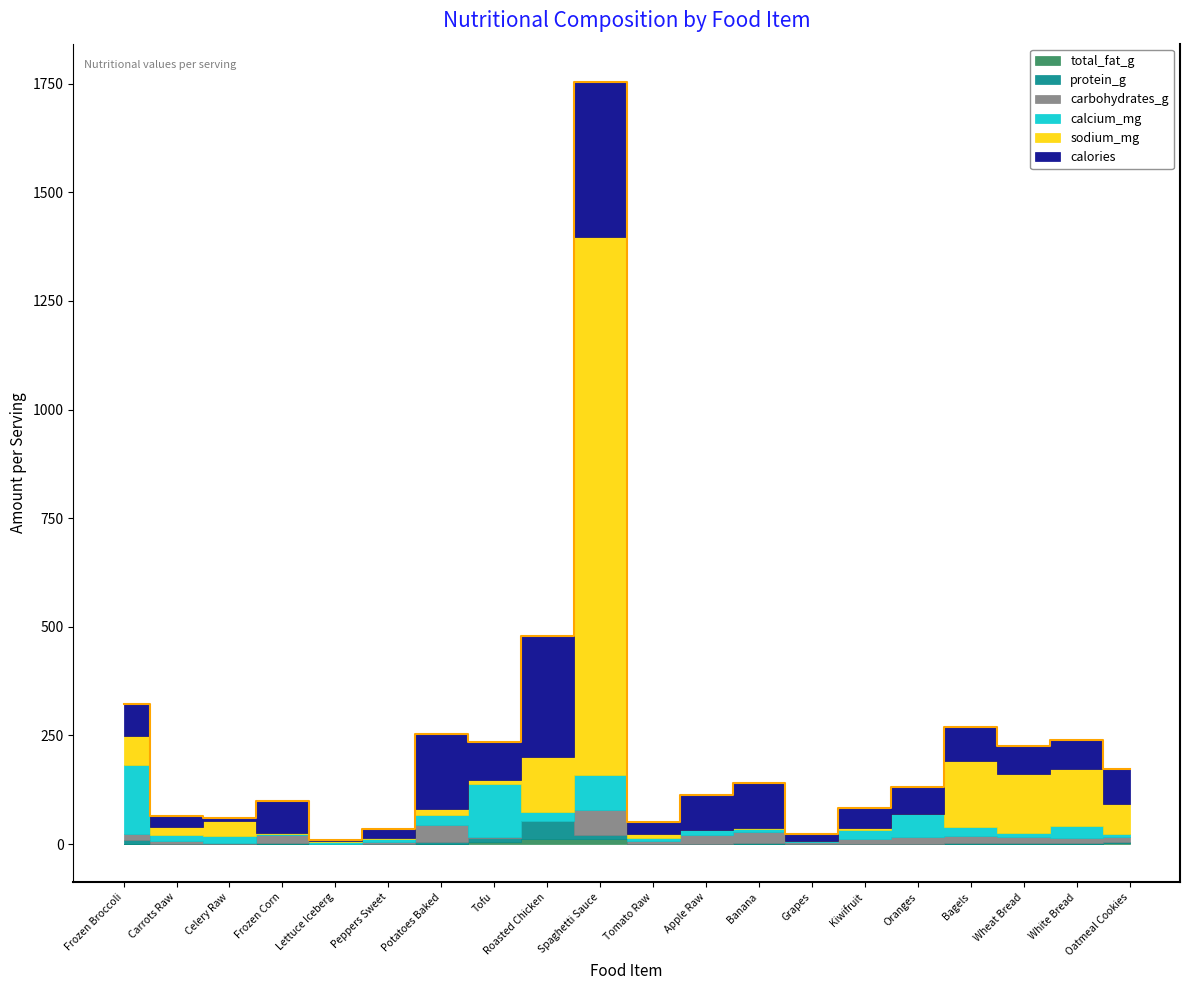

What is the sum of the calories values at Grapes and Frozen Corn?

87.3